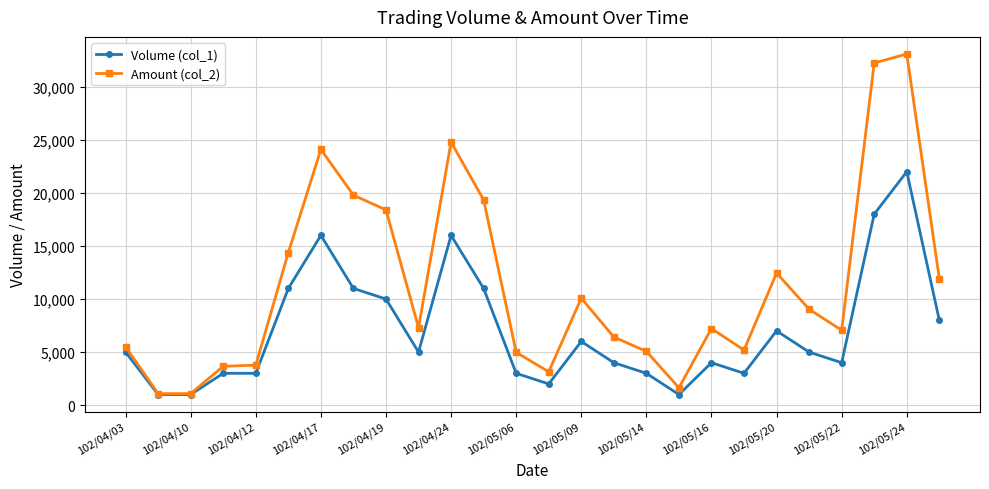

True or false: Amount (col_2) has more than 0 points higher than both neighbors.

True